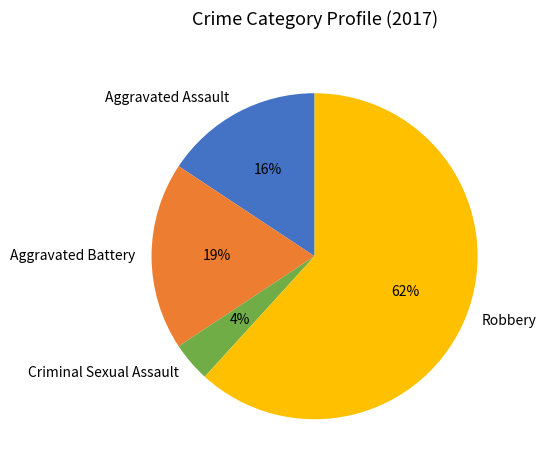

Do Aggravated Assault and Robbery together represent more than half of the pie?

Yes